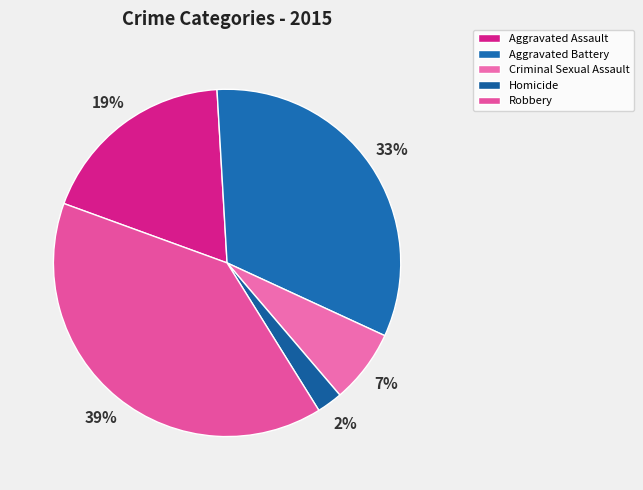

To the nearest percent, what is the average slice percentage?

20%